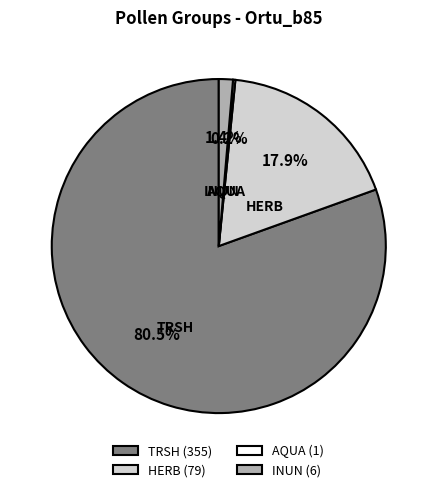

Is the sum of TRSH (355) and INUN (6) greater than half?

Yes